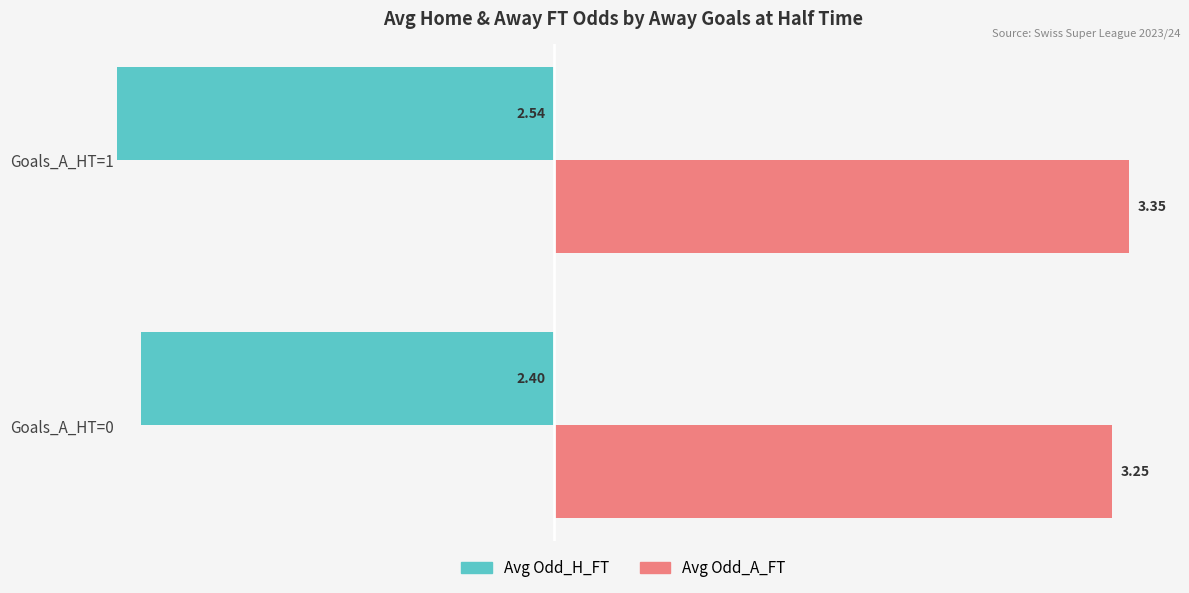

Which series has the widest spread of values?

Avg Odd_H_FT